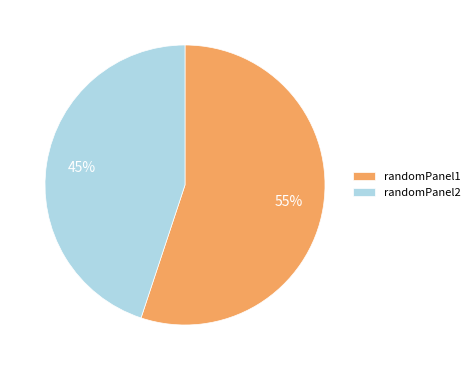

Is there any slice that represents more than half of the pie?

Yes